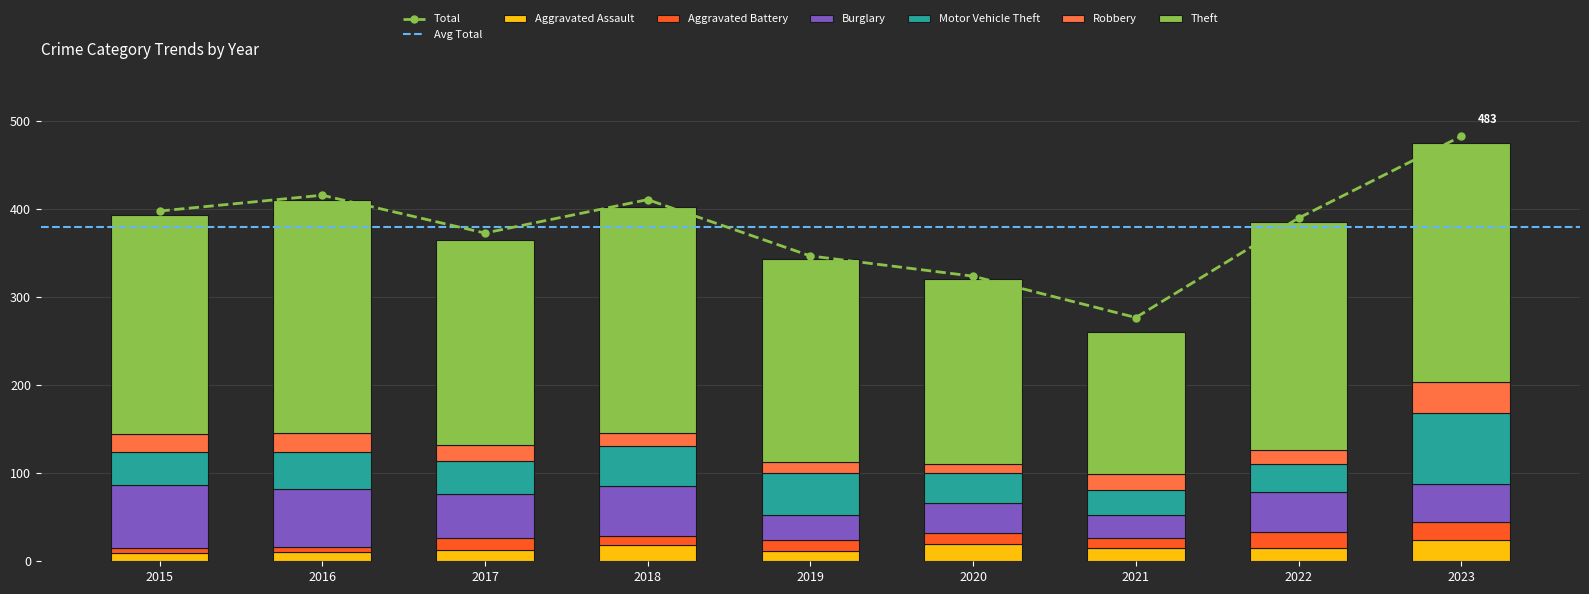

Read the Aggravated Assault value at 2021, to the nearest 10.

20